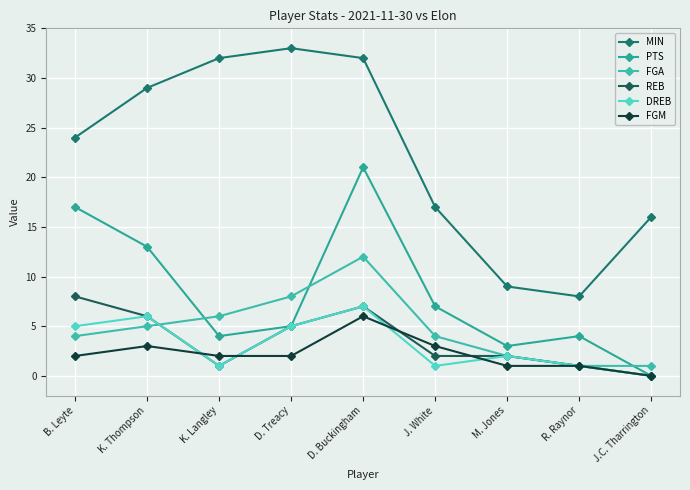

Between which two adjacent categories do FGA and REB first intersect?

K. Thompson and K. Langley